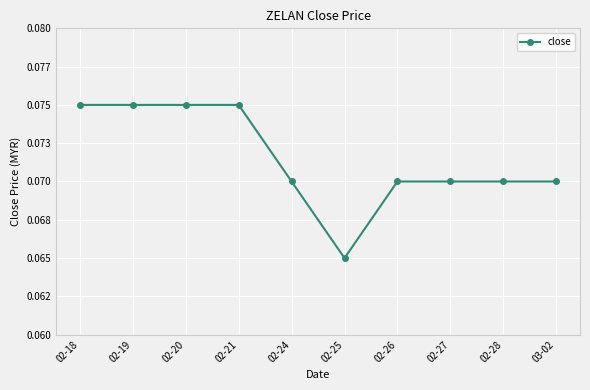

Is this an area chart (filled region under the line)?

No